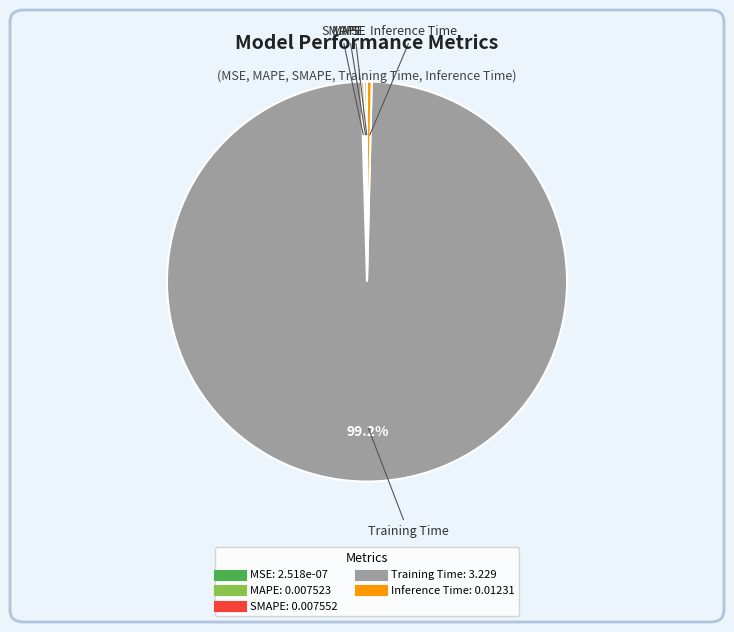

Is there any slice that represents more than half of the pie?

Yes